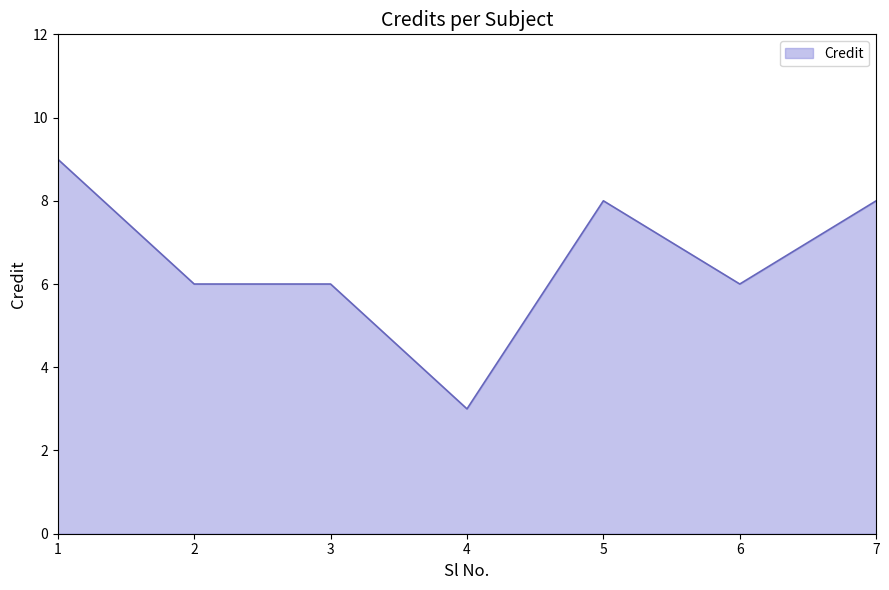

What is the minimum value shown in the chart?

3